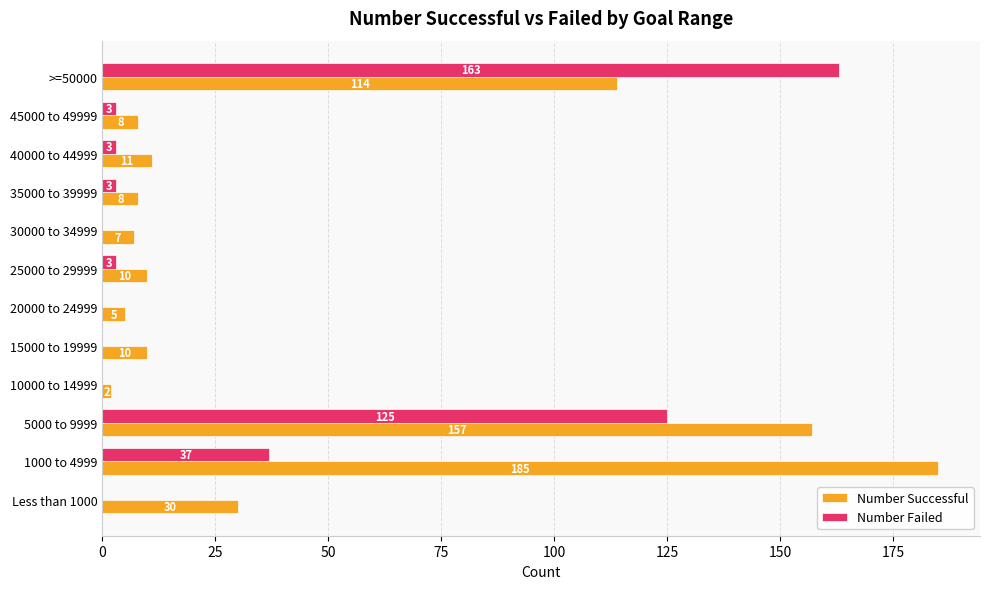

What is the approximate value of Number Successful at 15000 to 19999?

10